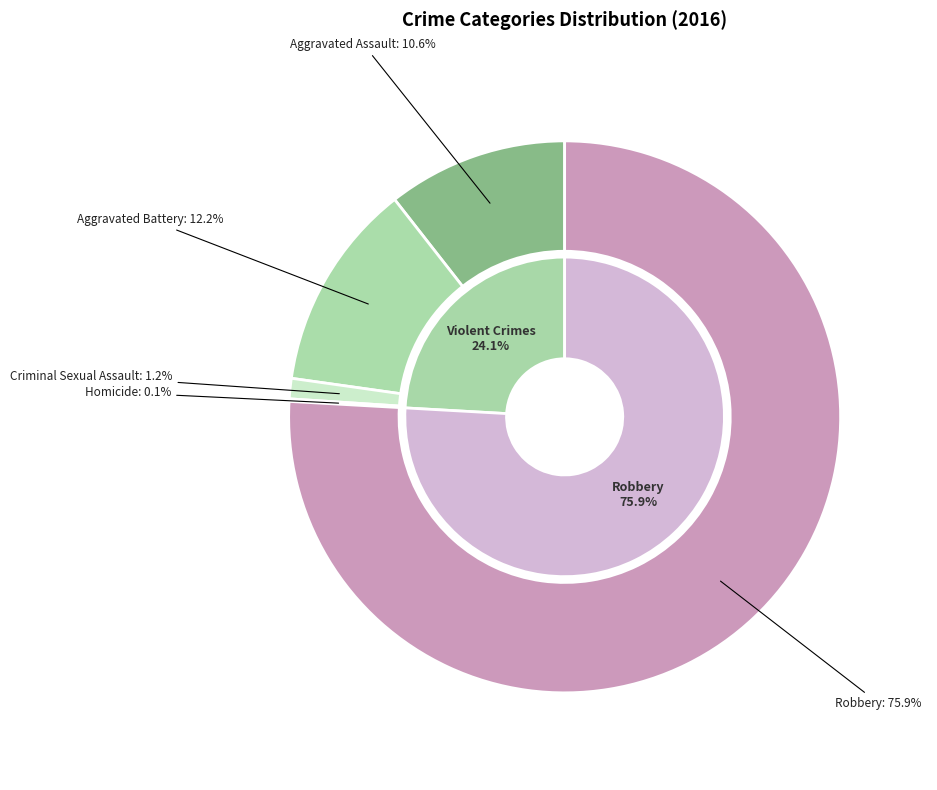

What is the difference between the highest and lowest values at values_2016?

464